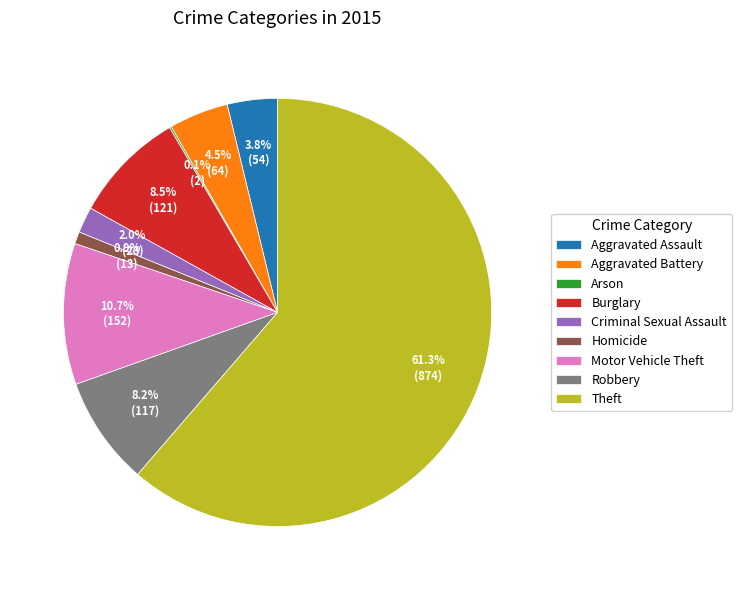

What is the largest slice in the pie chart?

Theft